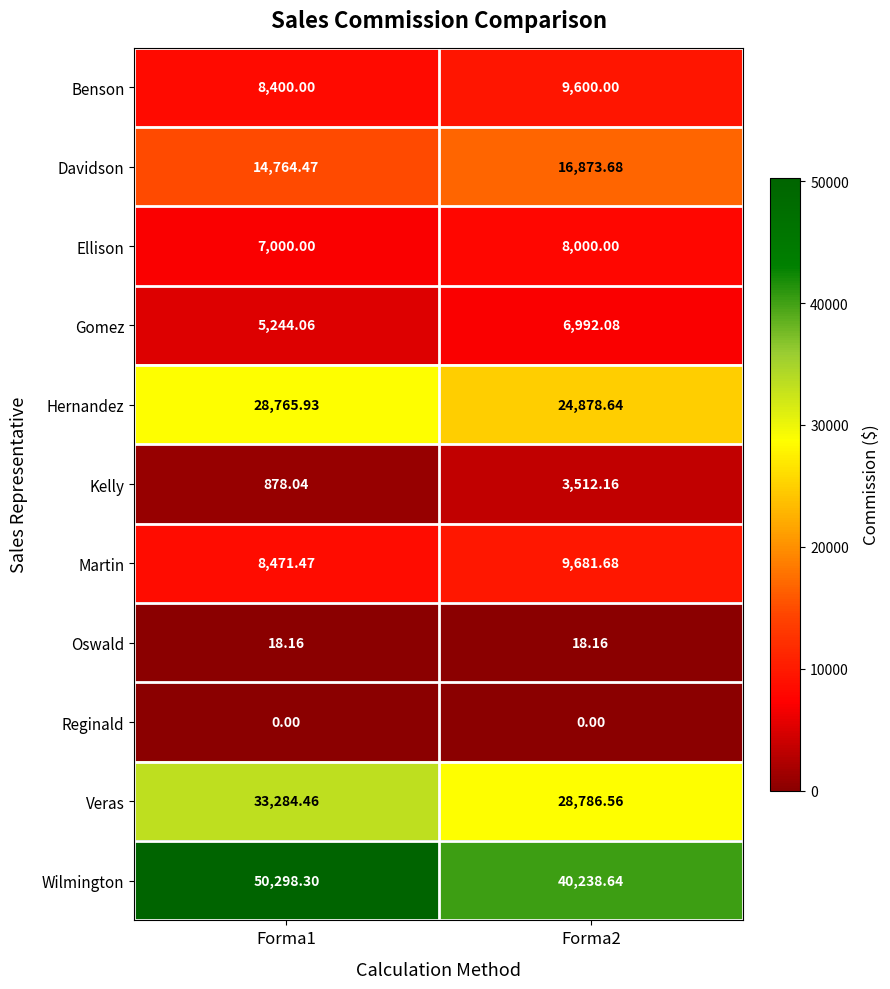

What is the total value across all series at Forma2?

148581.6